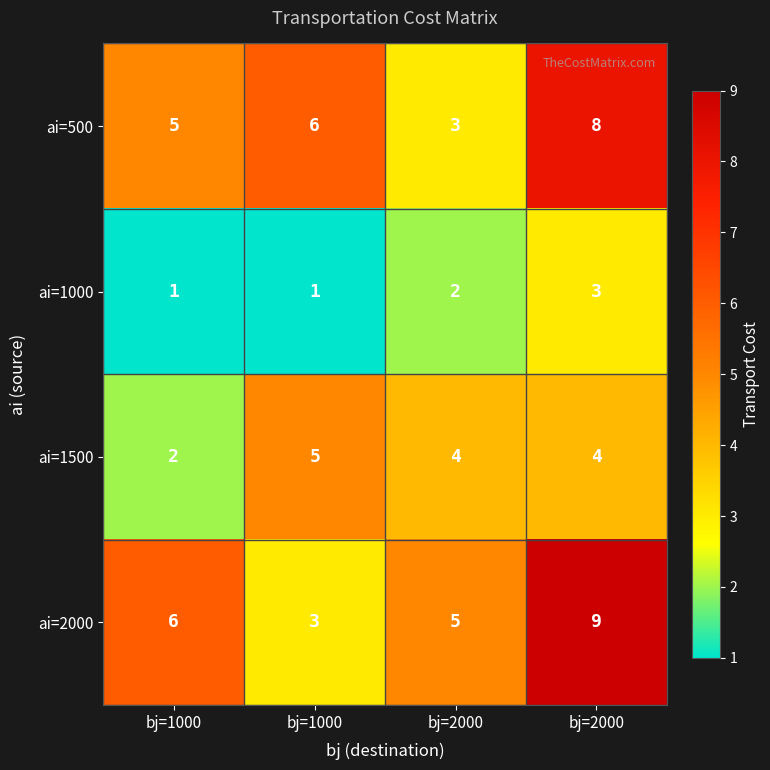

How many values in the ai=1000 series are below 2?

2